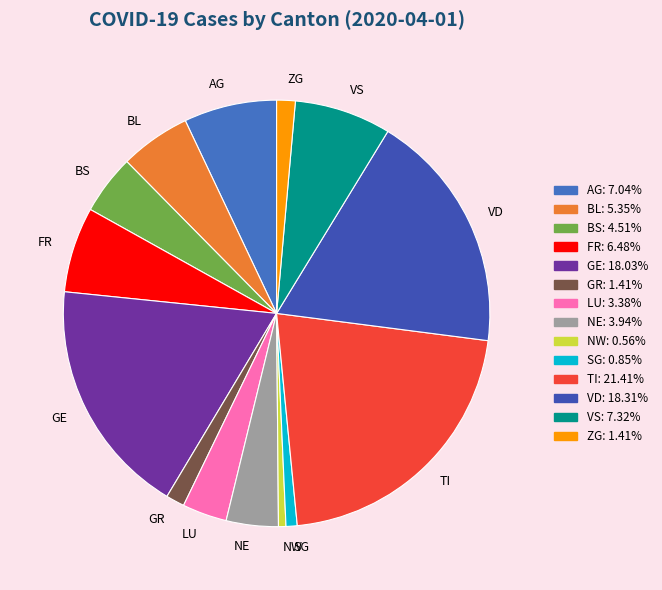

Do LU and NE together represent more than half of the pie?

No